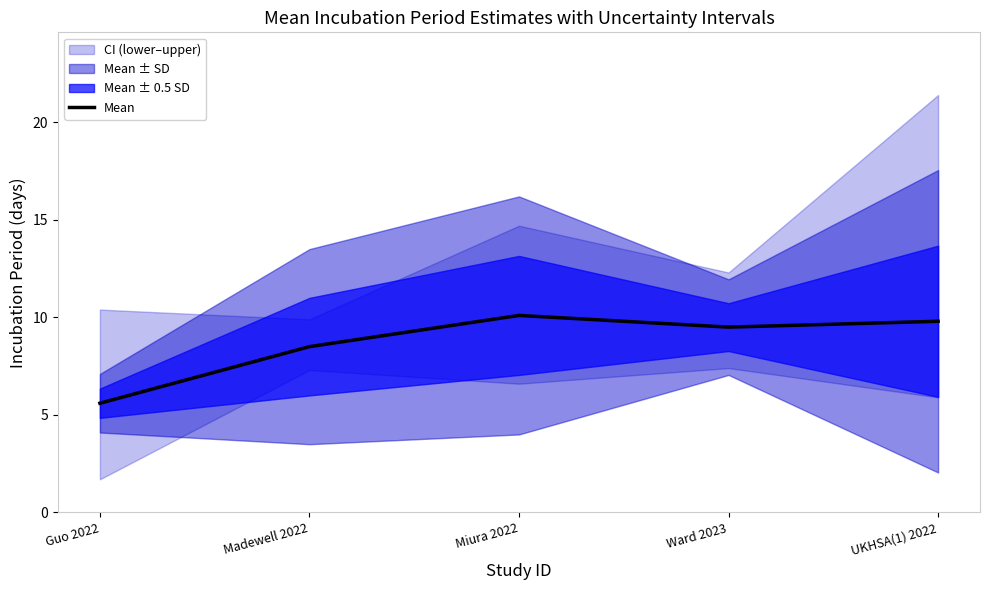

Count the number of categories in the chart.

5